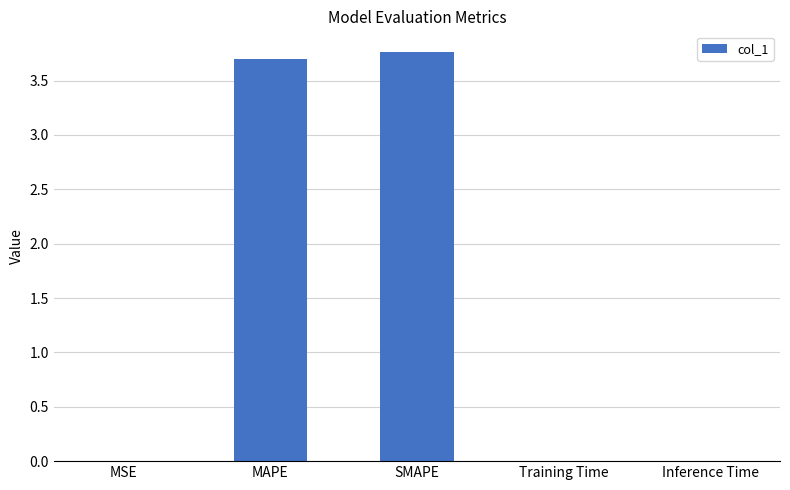

True or false: the data shows 3.8 at SMAPE.

True